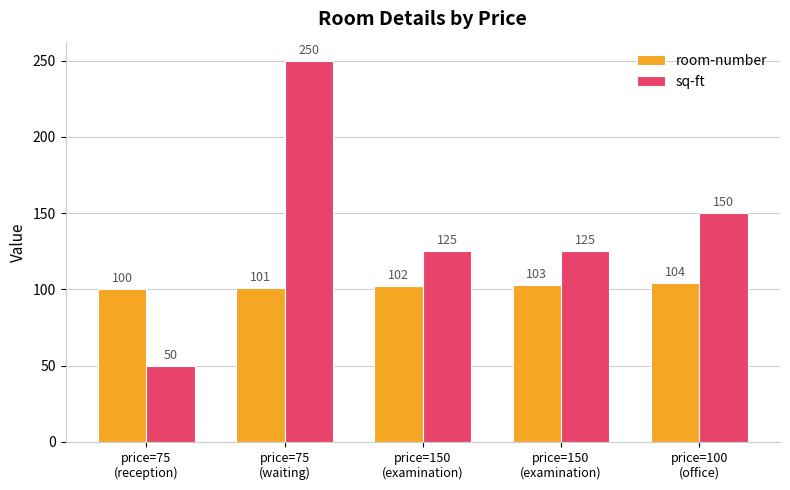

Is the value of room-number at price=75
(waiting) greater than the value of sq-ft at price=75
(waiting)?

No